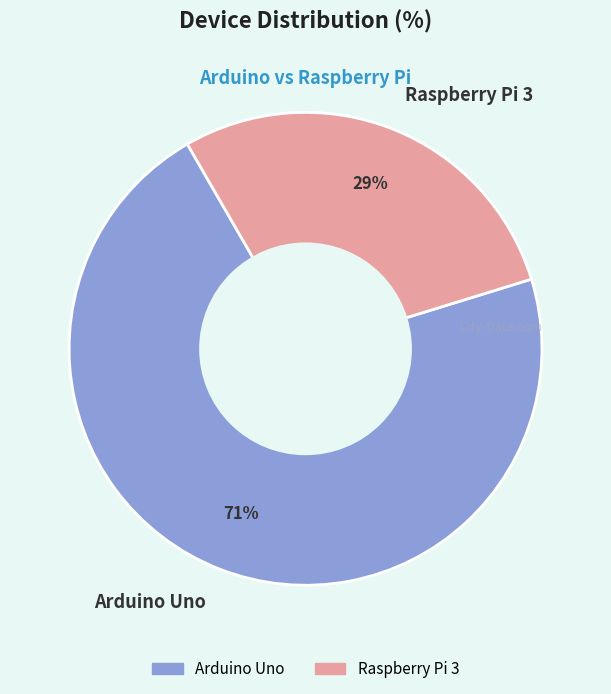

What is the majority slice?

Arduino Uno